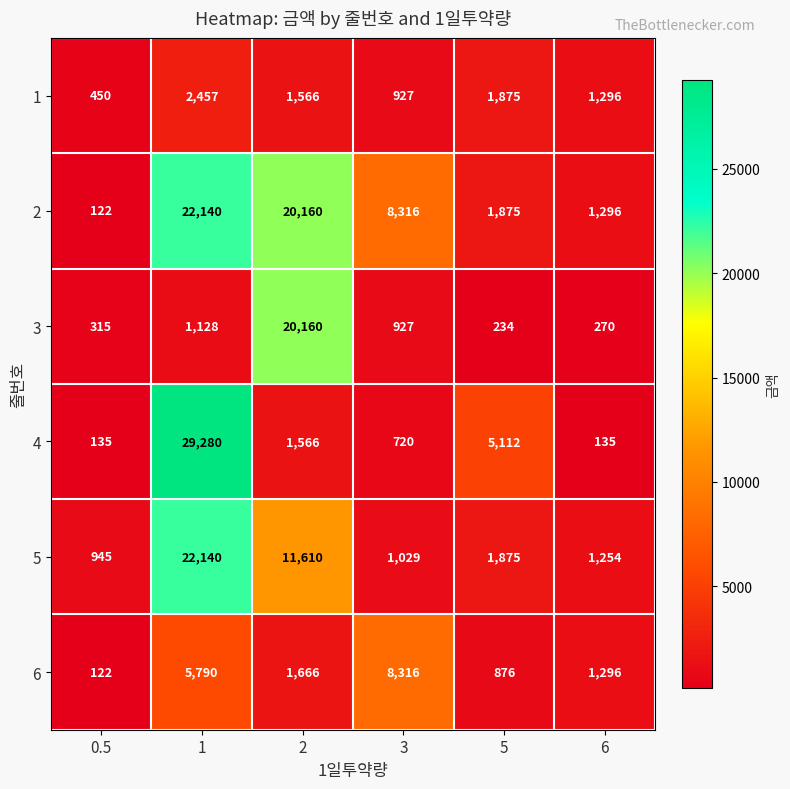

The value of 5 at 1 is 22140. True or false?

True